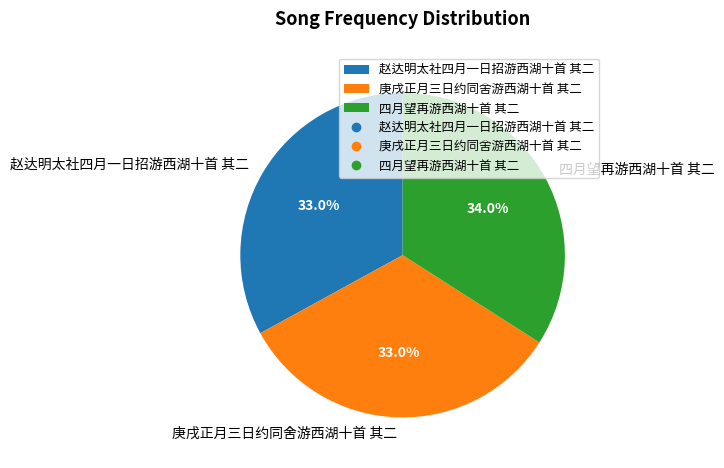

Which has a higher value, 四月望再游西湖十首 其二 or 庚戌正月三日约同舍游西湖十首 其二?

四月望再游西湖十首 其二